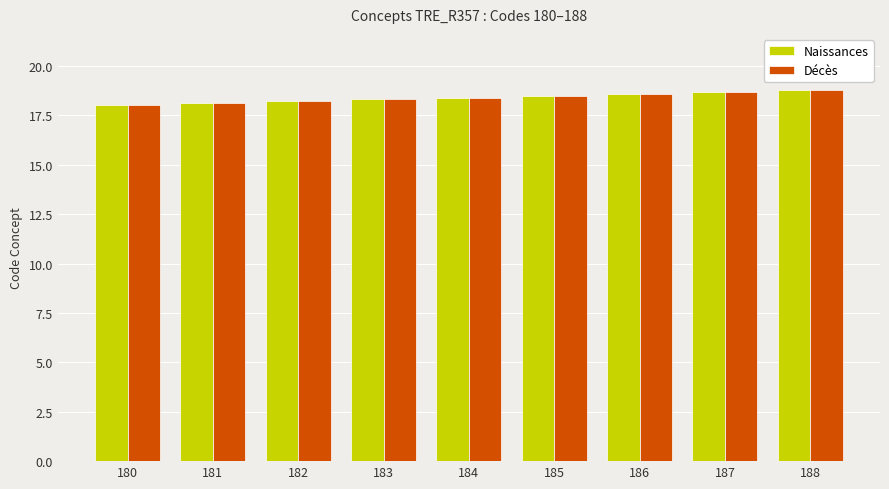

True or false: Décès has a value of 18.1 at 181.

True